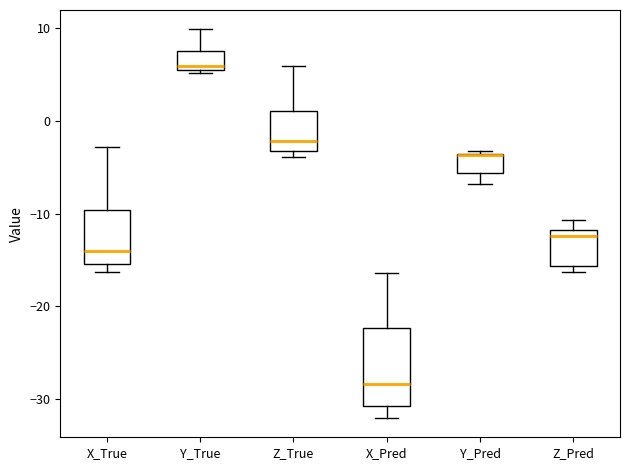

Which box's median line is the highest?

Y_True